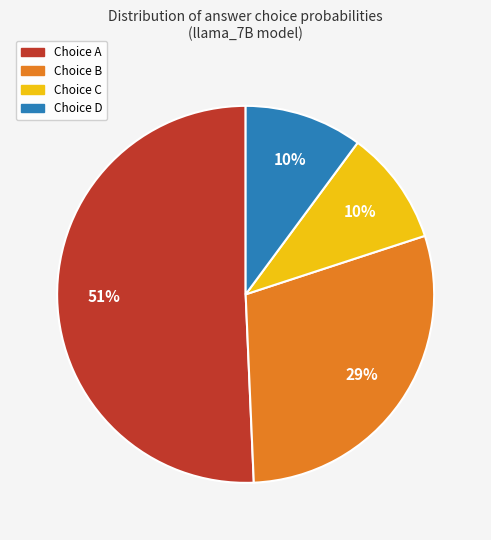

Is there a majority slice in this chart?

Yes